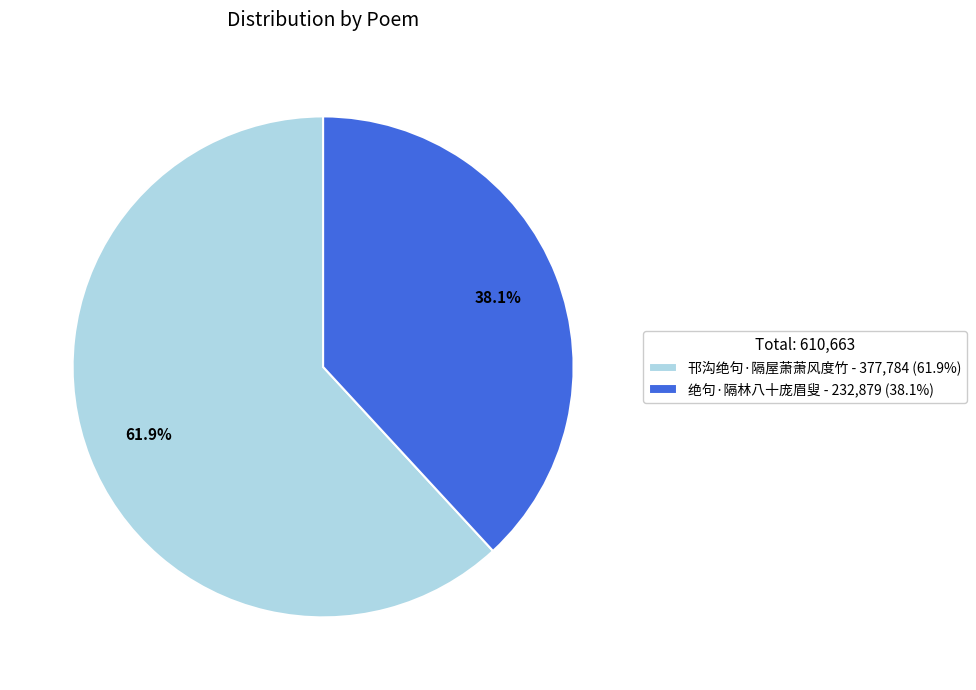

Which category has the smallest portion of the pie?

绝句·隔林八十庞眉叟